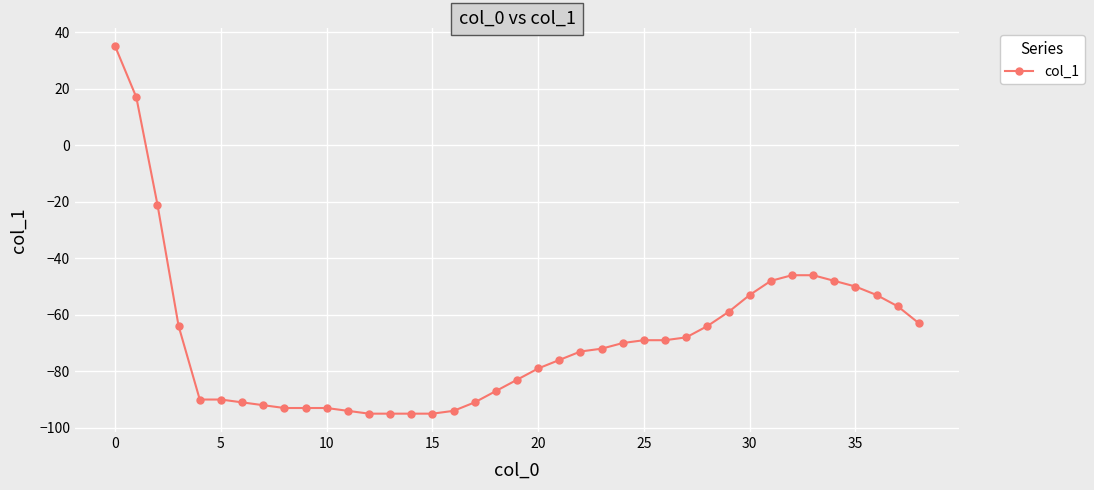

Does the chart display data point markers on the line(s)?

Yes